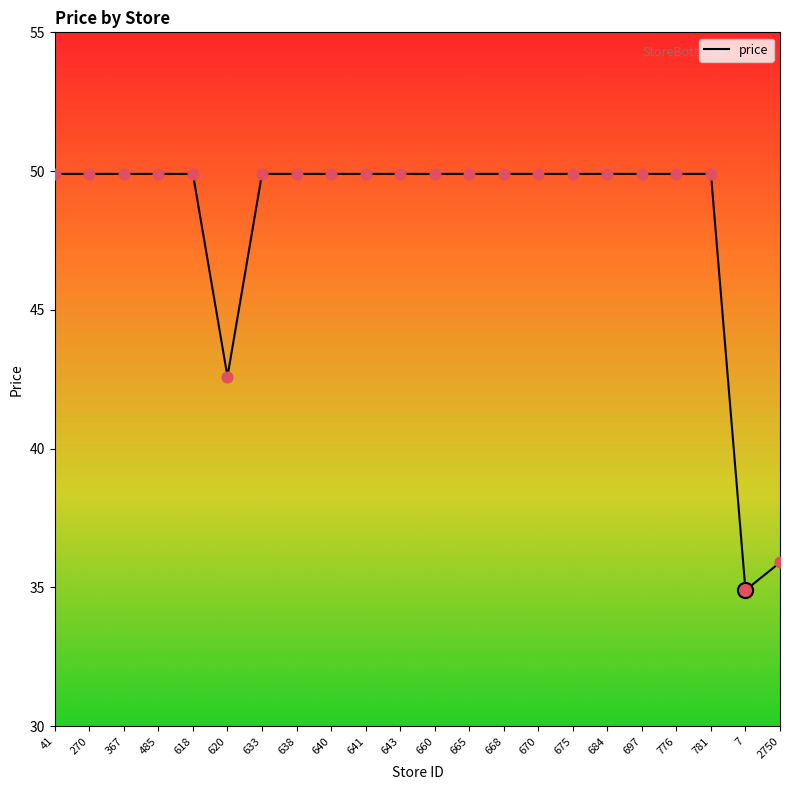

What is the change in value from 620 to 684?

+7.3